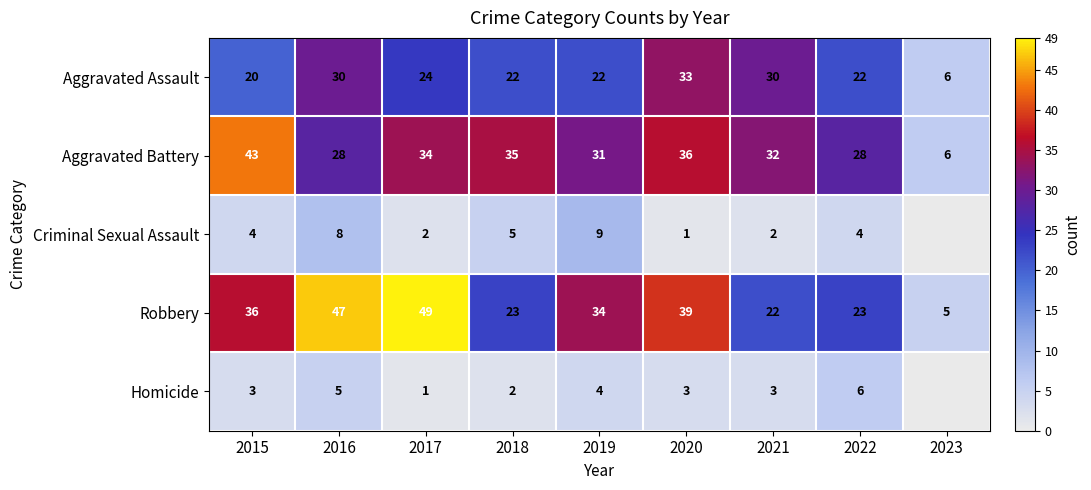

Count the number of data series in this chart.

5